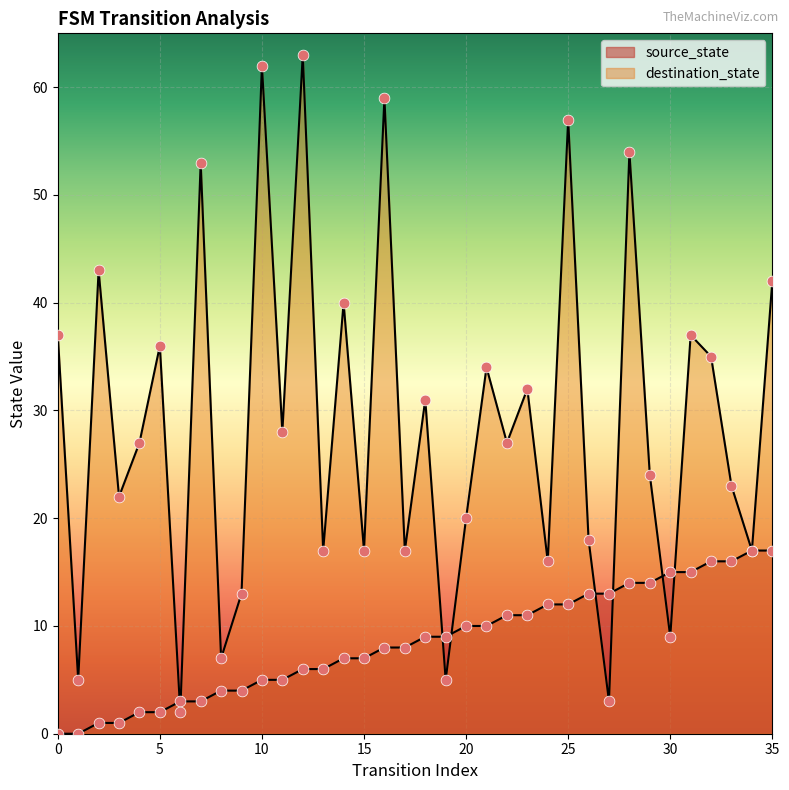

What are all the series names shown in the legend?

source_state, destination_state